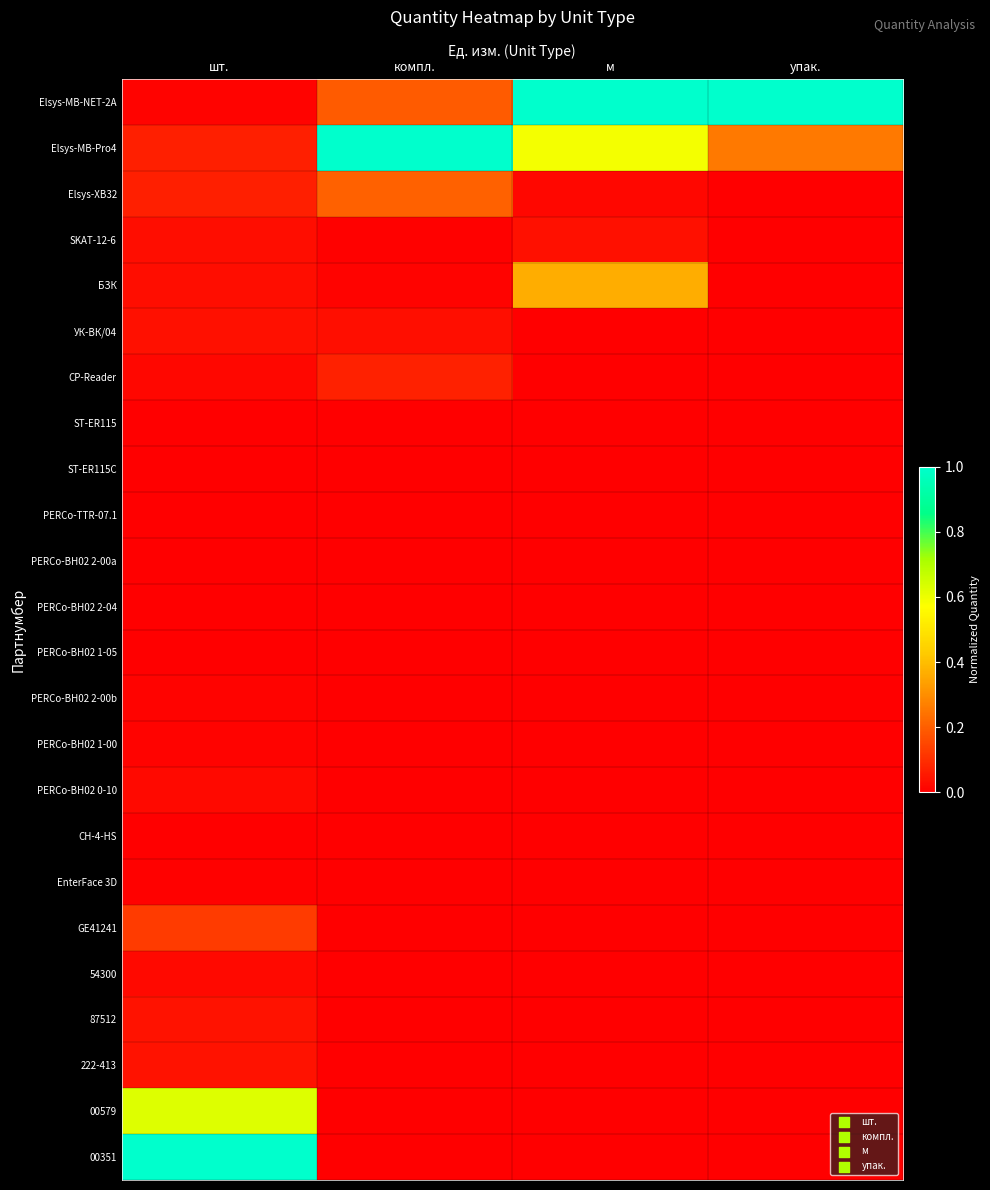

At how many categories does at least one series exceed 0?

4